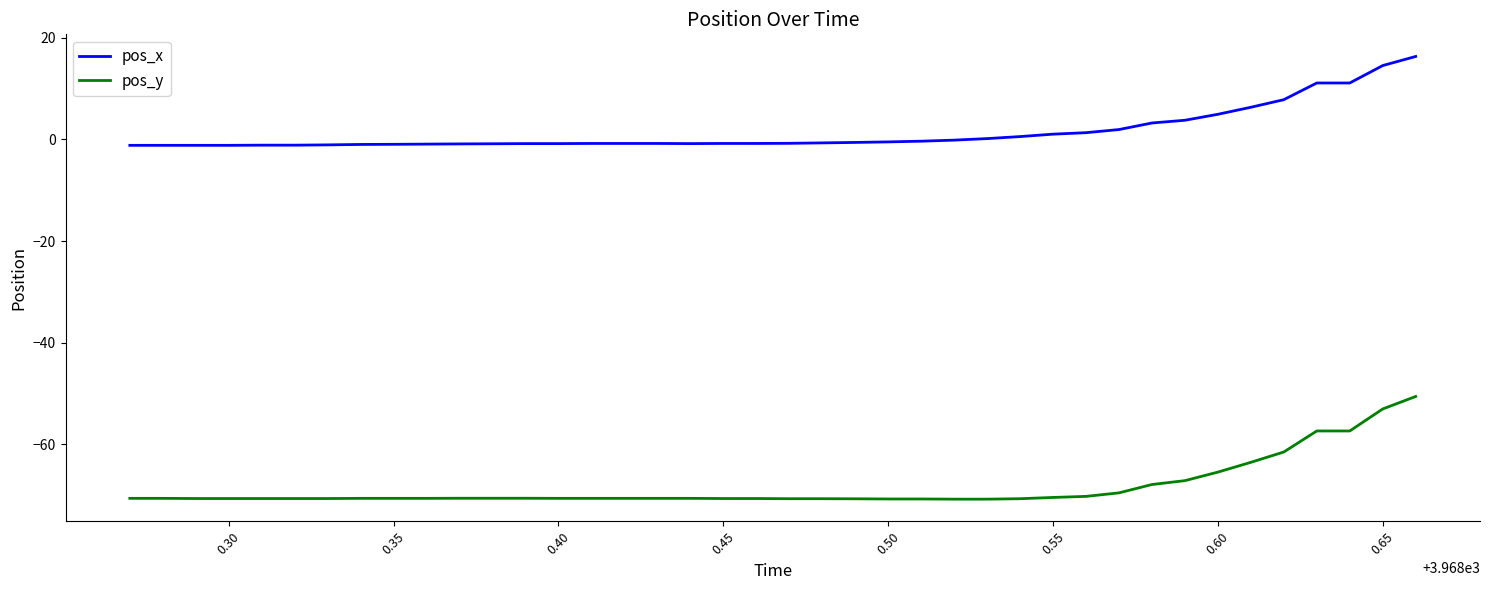

List the series in order of their peak value, highest first.

pos_x, pos_y